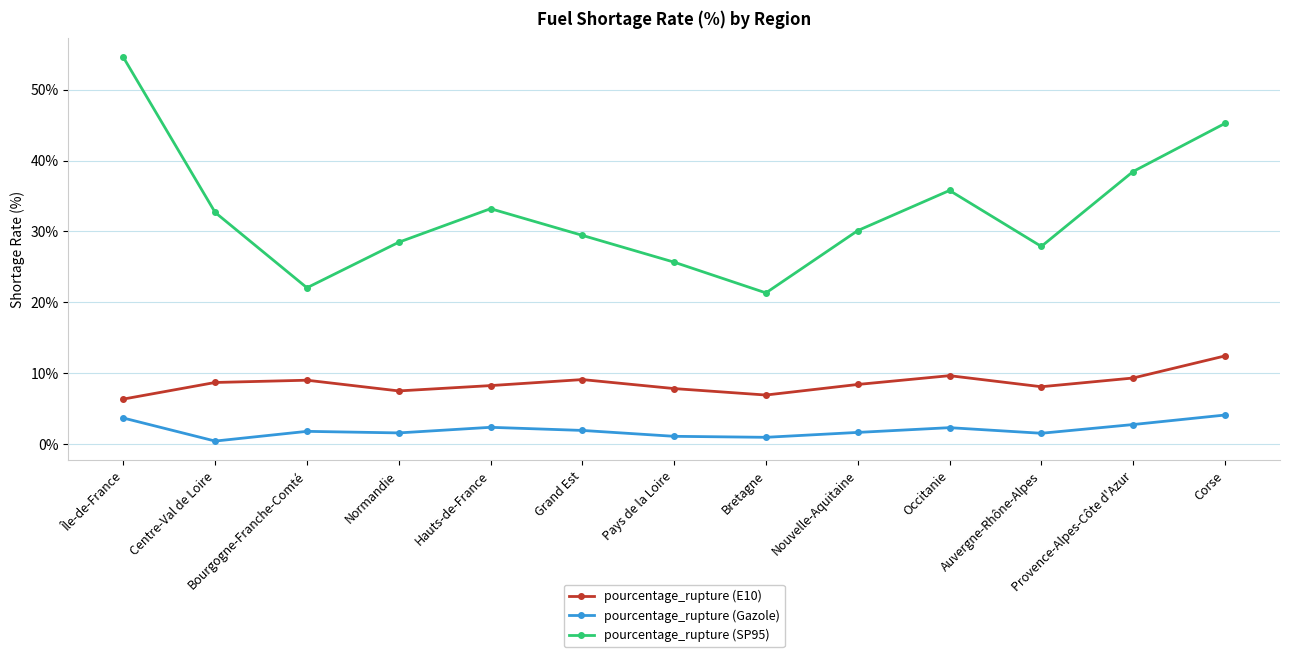

What is the label of the 12th point from the left?

Provence-Alpes-Côte d'Azur